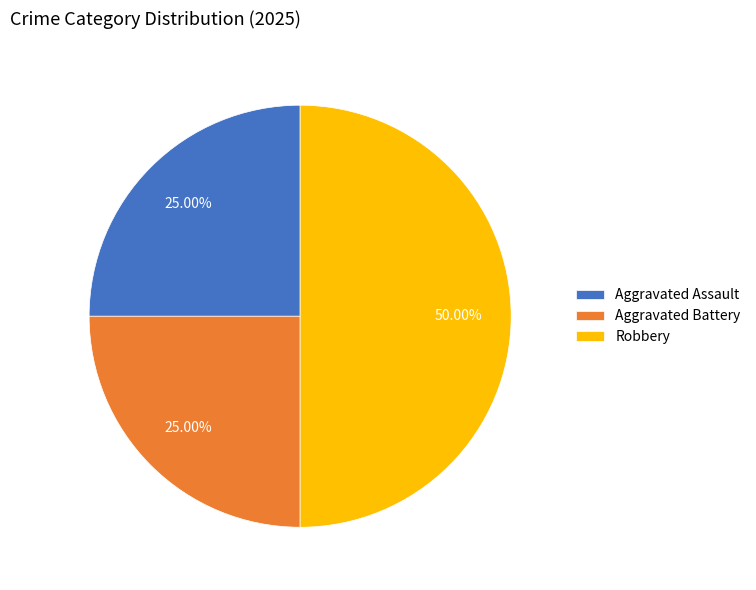

Is the sum of Aggravated Battery and Robbery greater than half?

Yes